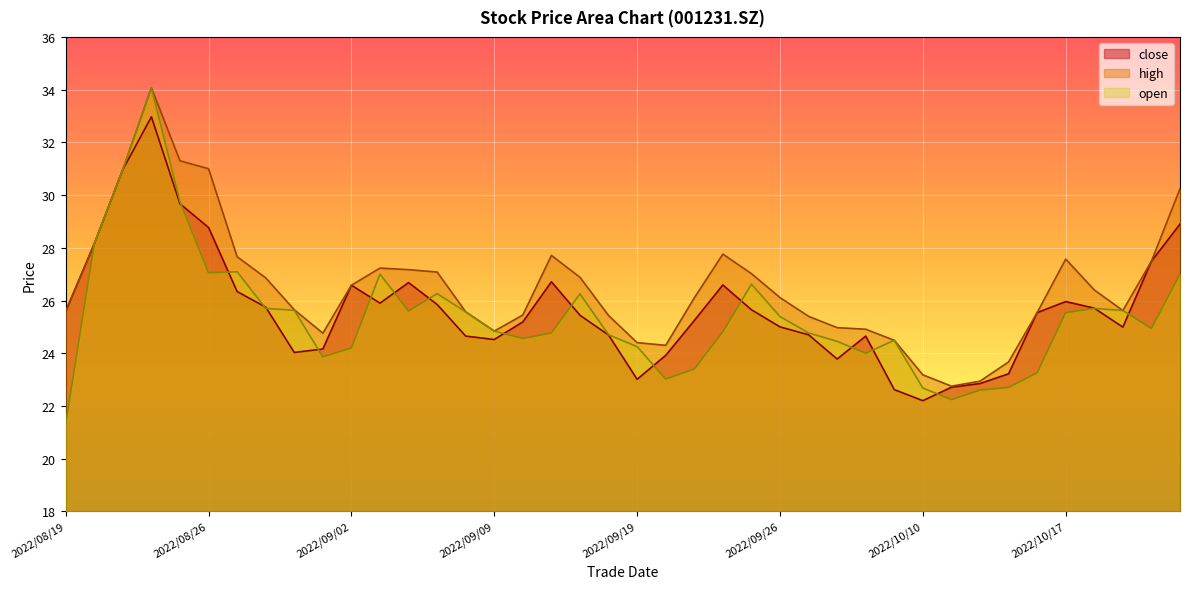

Which series changed the most between 2022/09/26 and 2022/10/19?

high